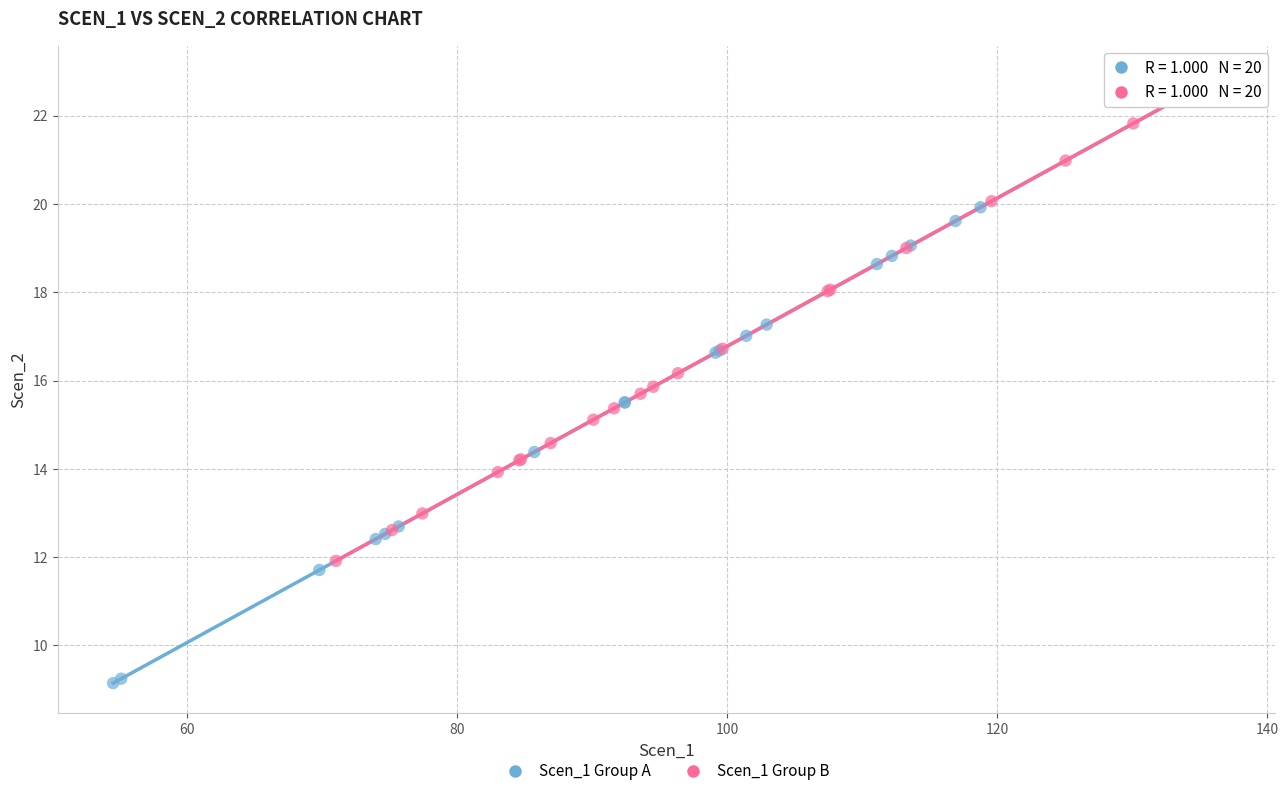

Which series has the widest spread of Y values?

Scen_1 Group A